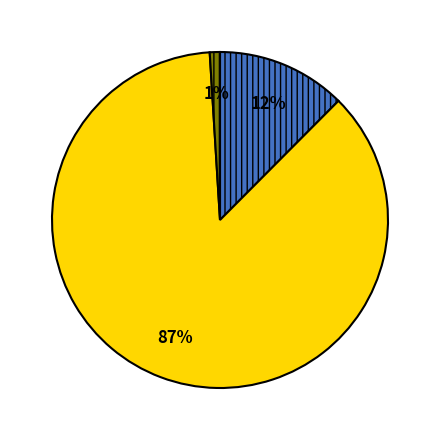

Does any single category account for the majority?

Yes